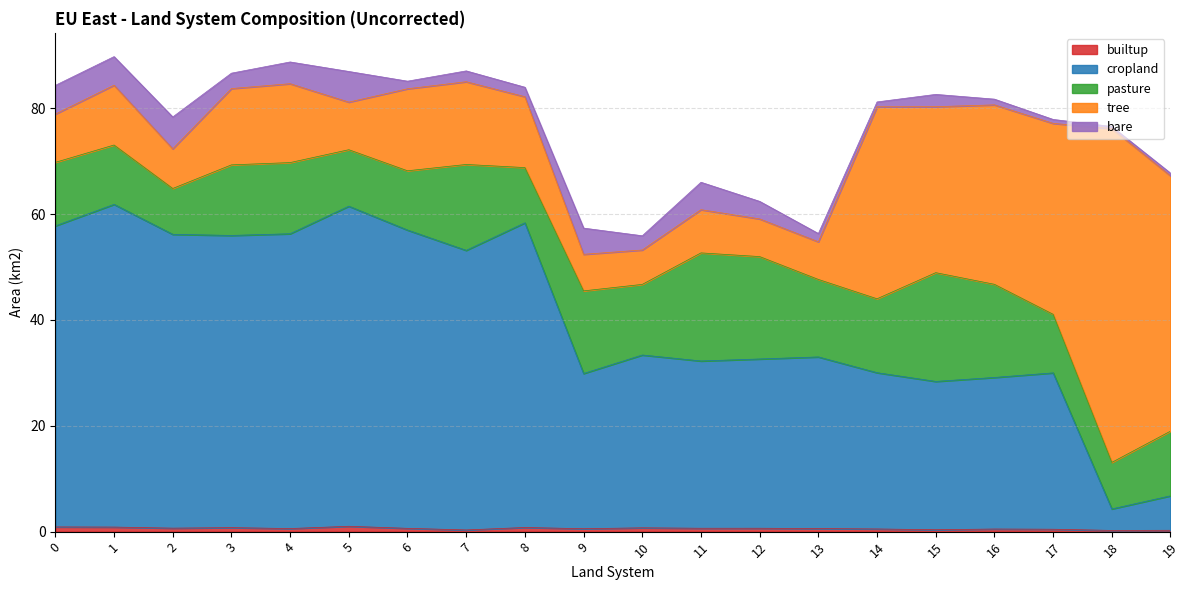

How many intersections are there between tree and cropland?

1